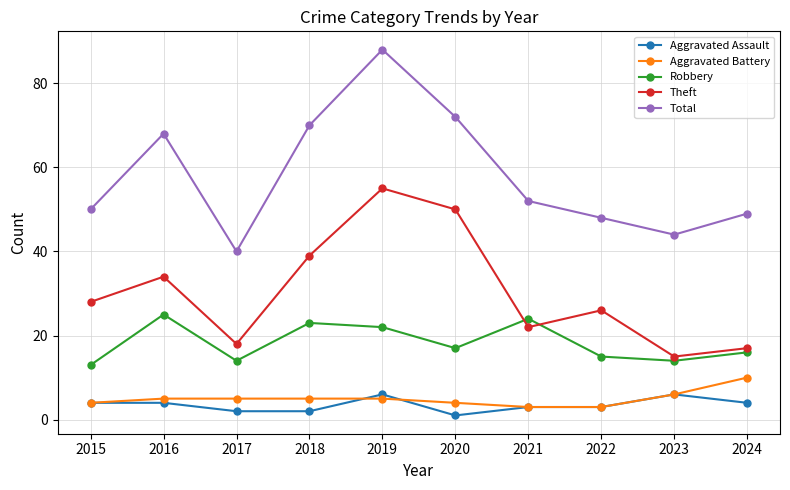

What is the difference between the maximum and minimum values in the Robbery series?

12